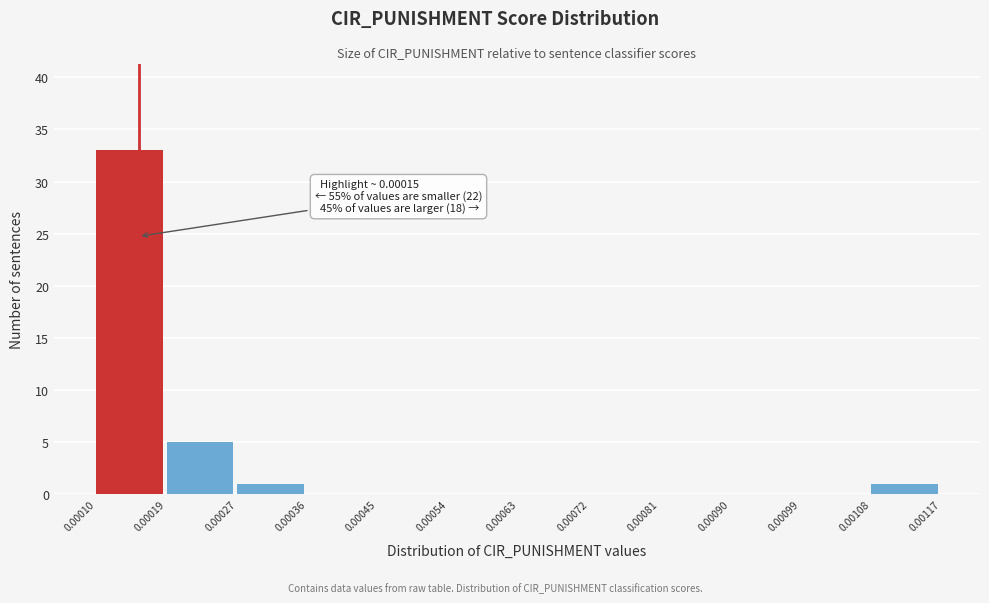

Which range on the x-axis has the tallest bar?

0.00010 to 0.00019